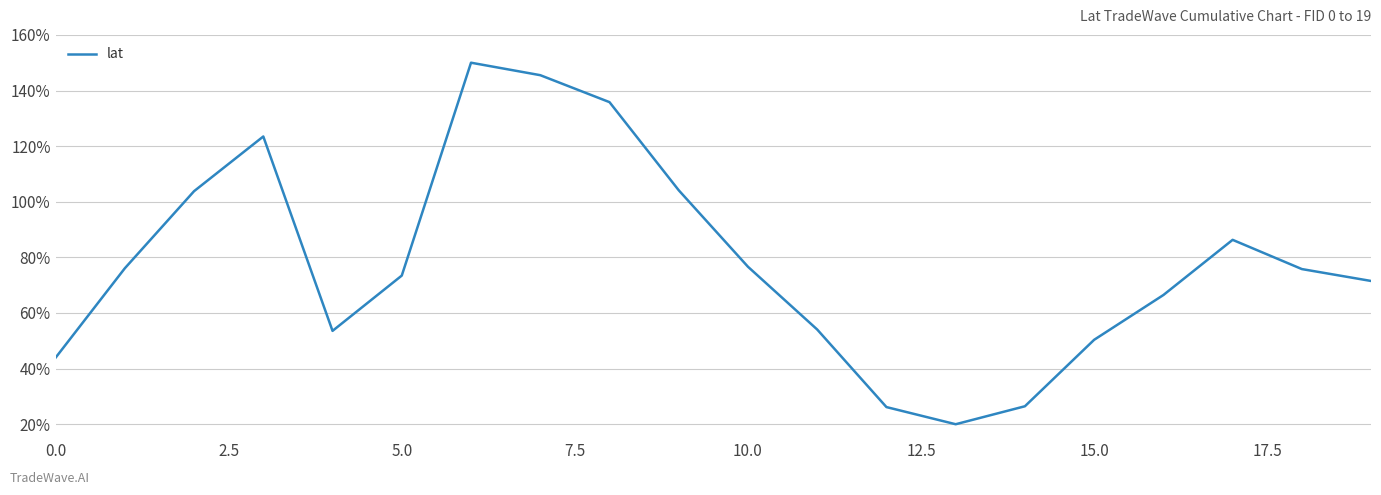

What is the maximum value shown in the chart?

150.0